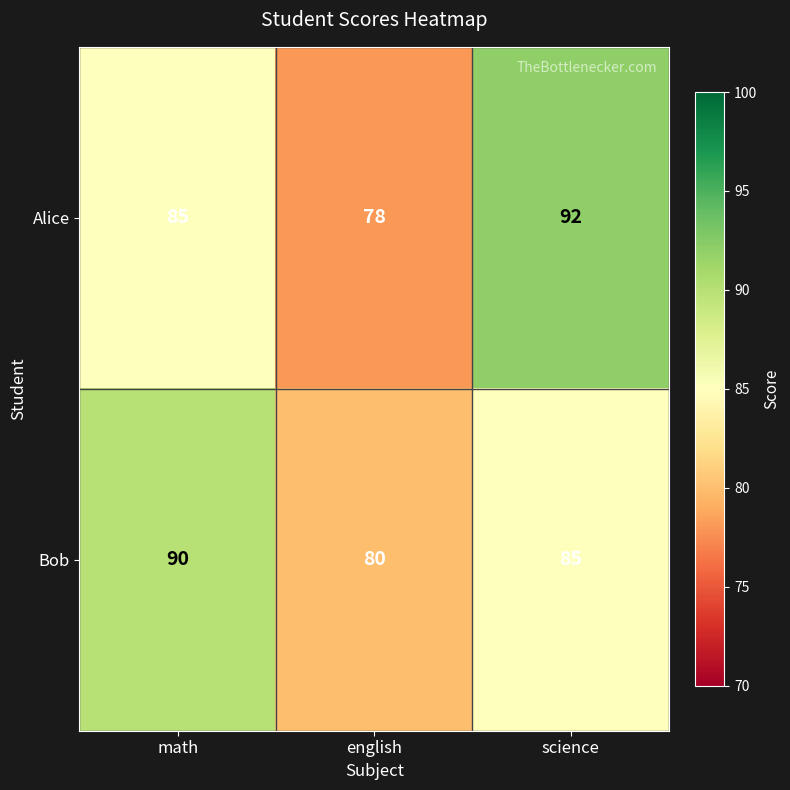

At which category does the chart reach its minimum across all series?

english